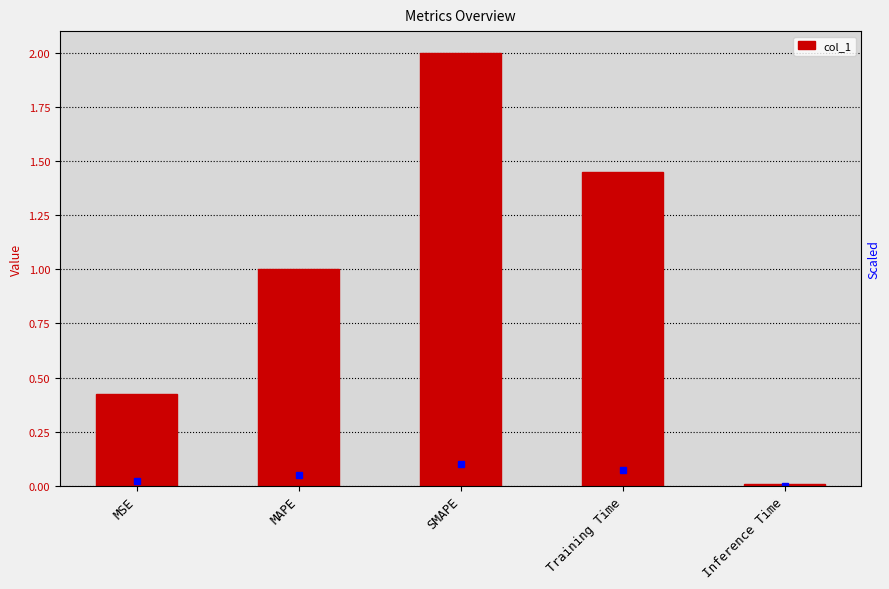

How many bars are there in total?

5